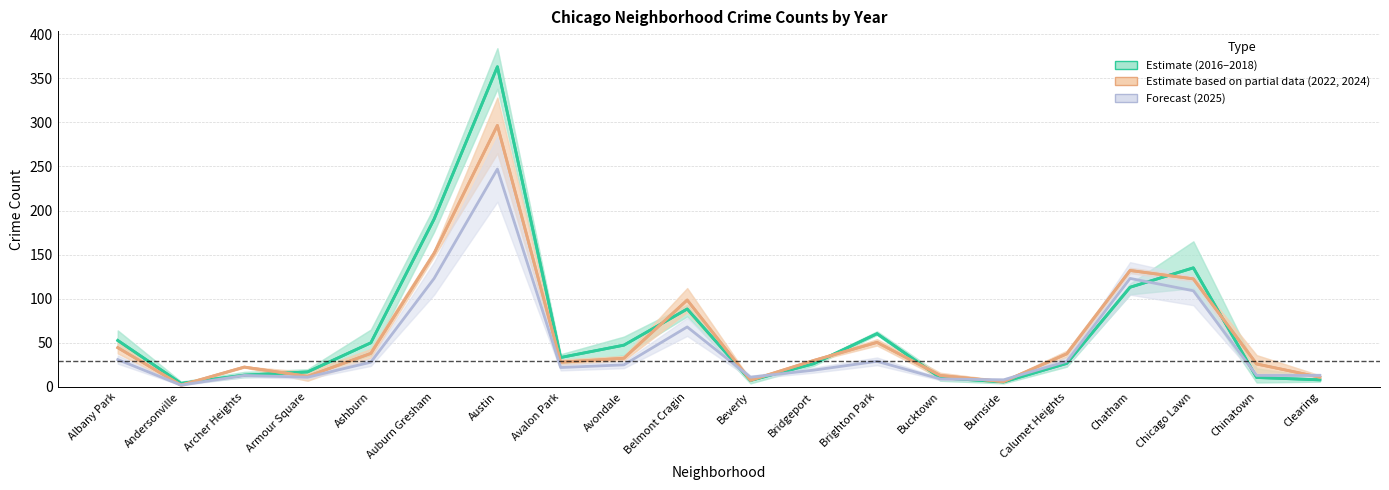

At which category does 2016 reach its first local peak?

Austin